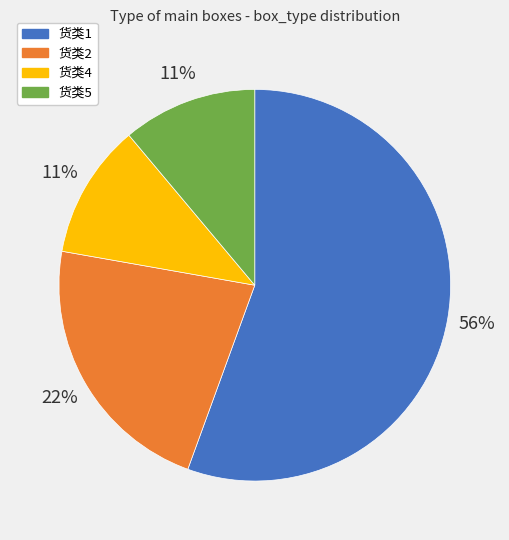

The 货类2 slice represents 16% of the pie. True or false?

False